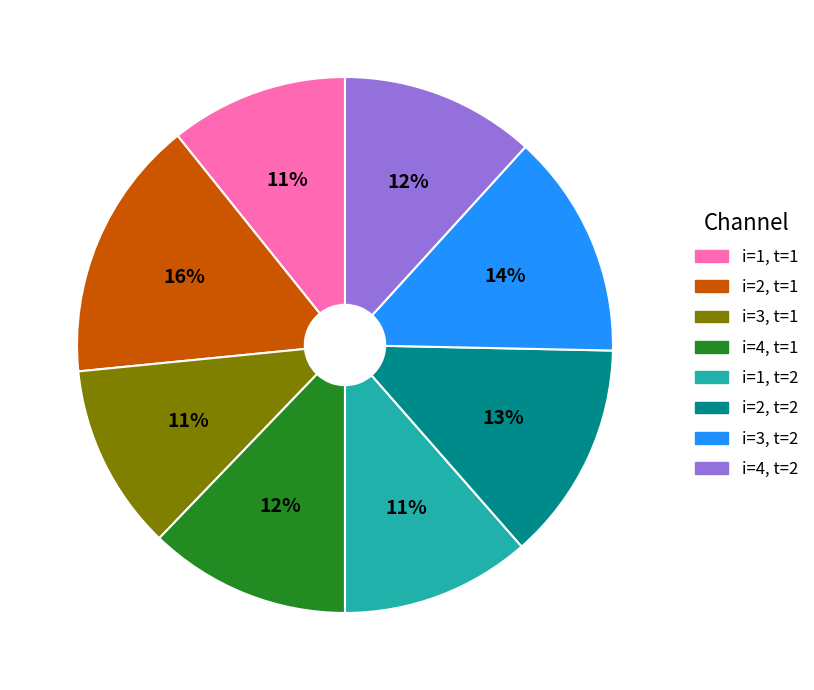

Which category has the biggest portion of the pie?

i=2, t=1